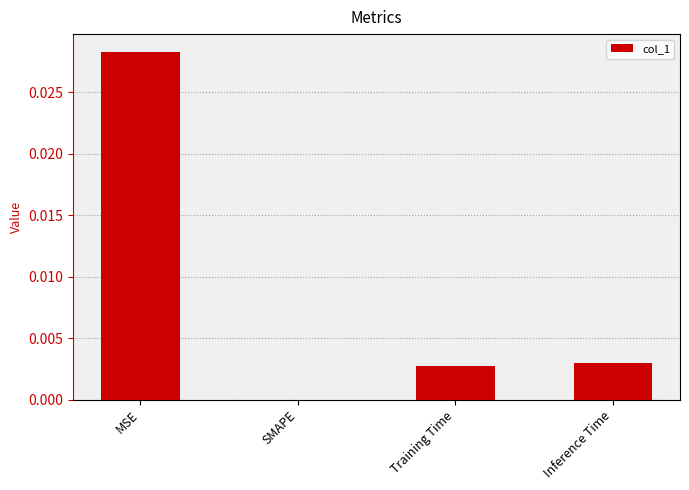

How many positive values are there?

3